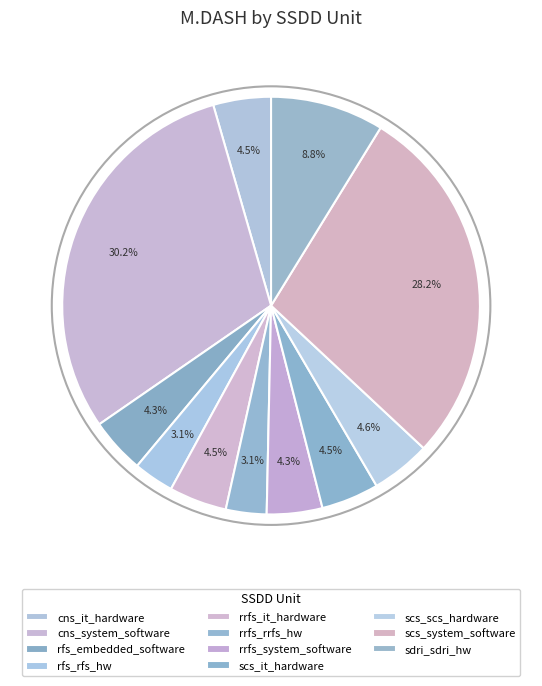

Rank the categories by value from highest to lowest.

cns_system_software, scs_system_software, sdri_sdri_hw, scs_scs_hardware, cns_it_hardware, rrfs_it_hardware, scs_it_hardware, rfs_embedded_software, rrfs_system_software, rrfs_rrfs_hw, rfs_rfs_hw